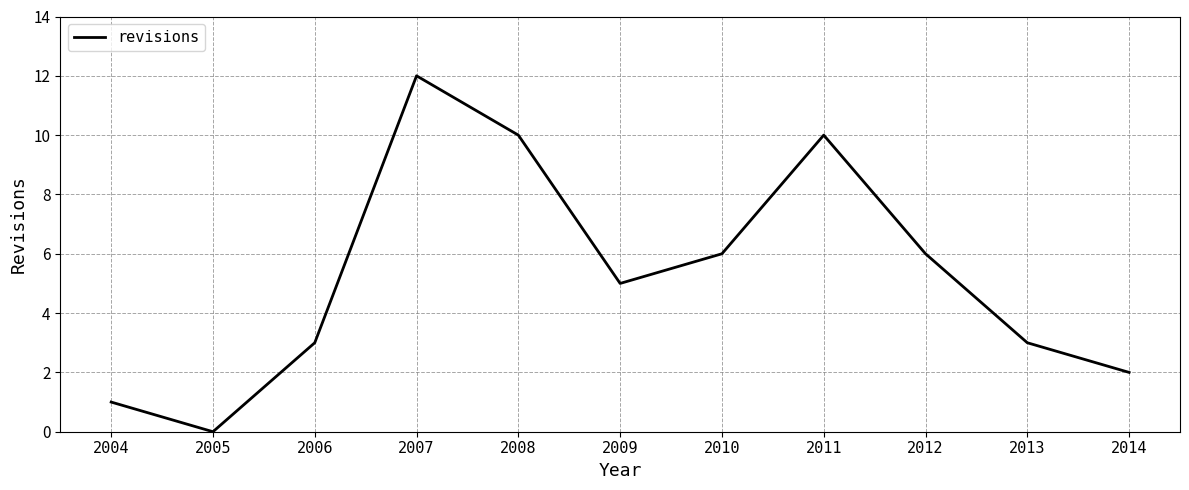

True or false: there are more than 1 points higher than both neighbors.

True